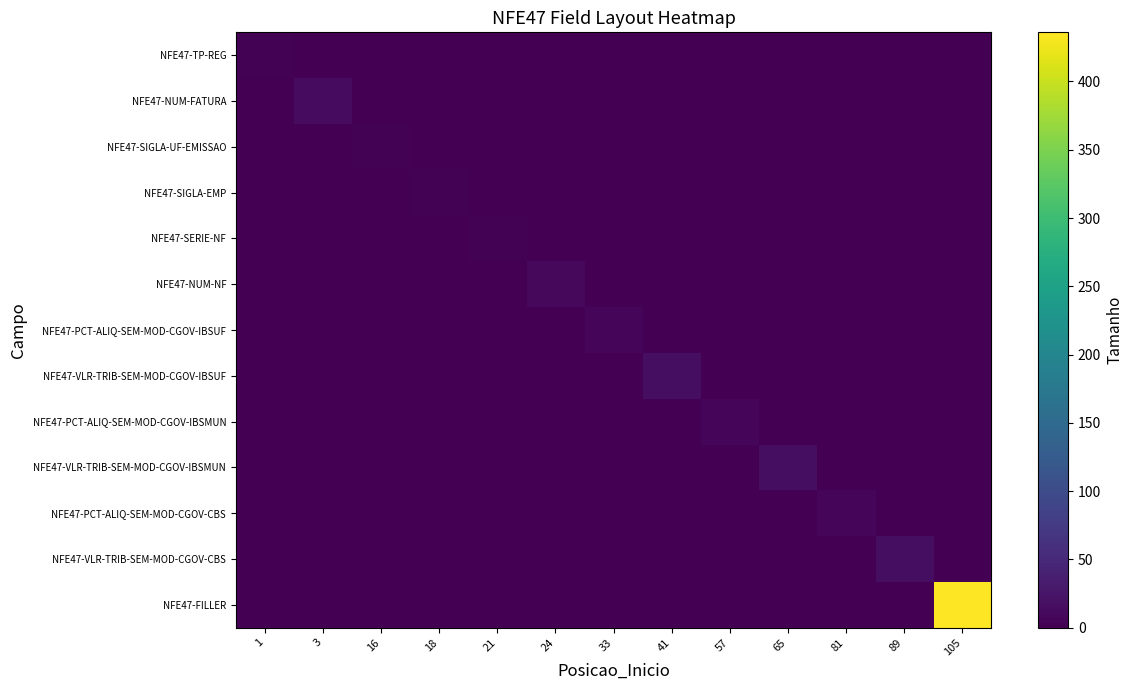

At which category does the chart reach its minimum across all series?

3